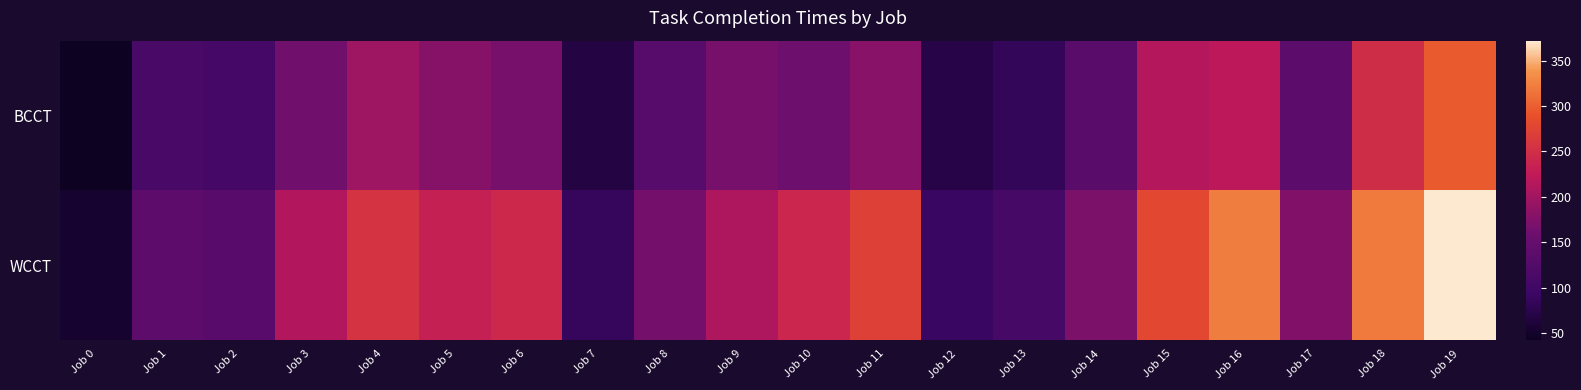

Reading right to left, transcribe all the data shown in this chart.

BCCT: Job 19=296	Job 18=247	Job 17=138	Job 16=221	Job 15=215	Job 14=136	Job 13=85	Job 12=71	Job 11=181	Job 10=159	Job 9=167	Job 8=131	Job 7=69	Job 6=166	Job 5=178	Job 4=197	Job 3=163	Job 2=106	Job 1=112	Job 0=42
WCCT: Job 19=372	Job 18=320	Job 17=175	Job 16=322	Job 15=279	Job 14=172	Job 13=108	Job 12=90	Job 11=271	Job 10=240	Job 9=210	Job 8=165	Job 7=87	Job 6=242	Job 5=232	Job 4=256	Job 3=213	Job 2=133	Job 1=141	Job 0=53